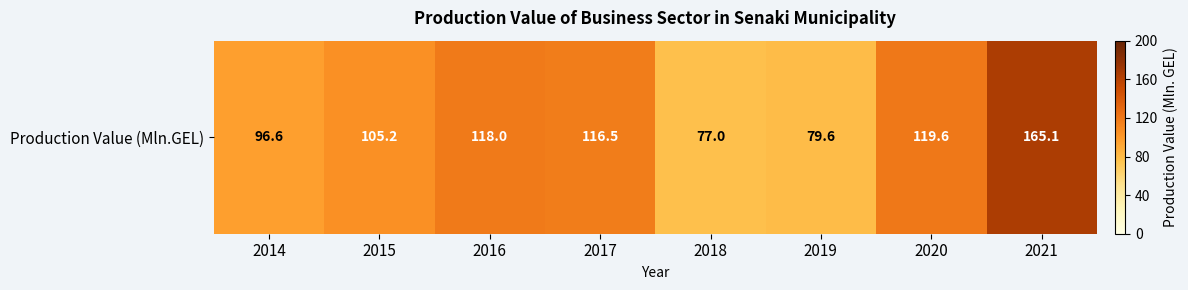

Where is the data nearest to the value 121?

2020